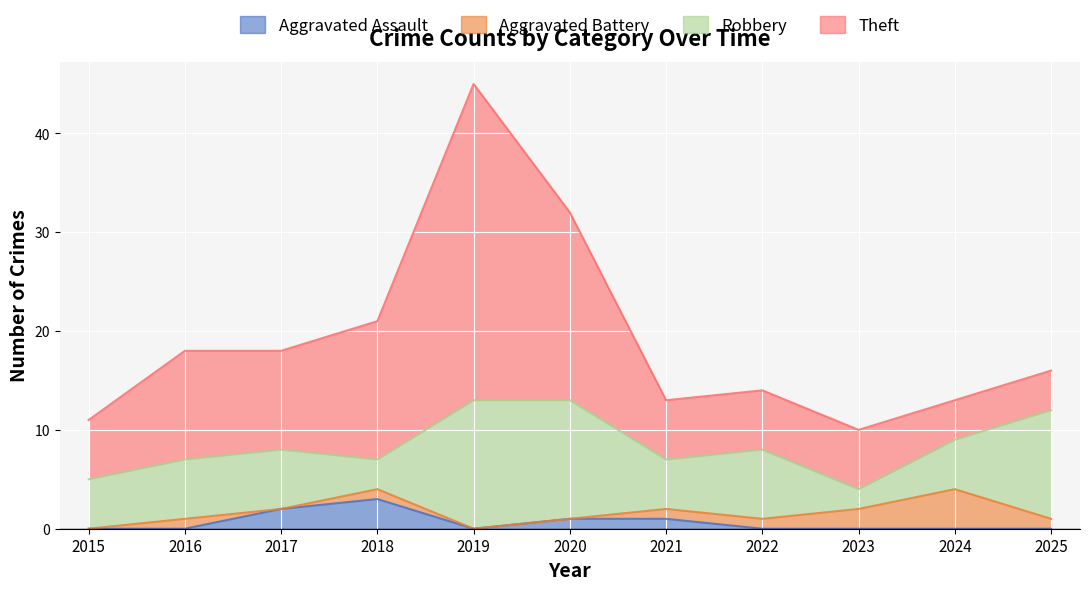

What value does the Theft series have at 2020, to the nearest 5?

20